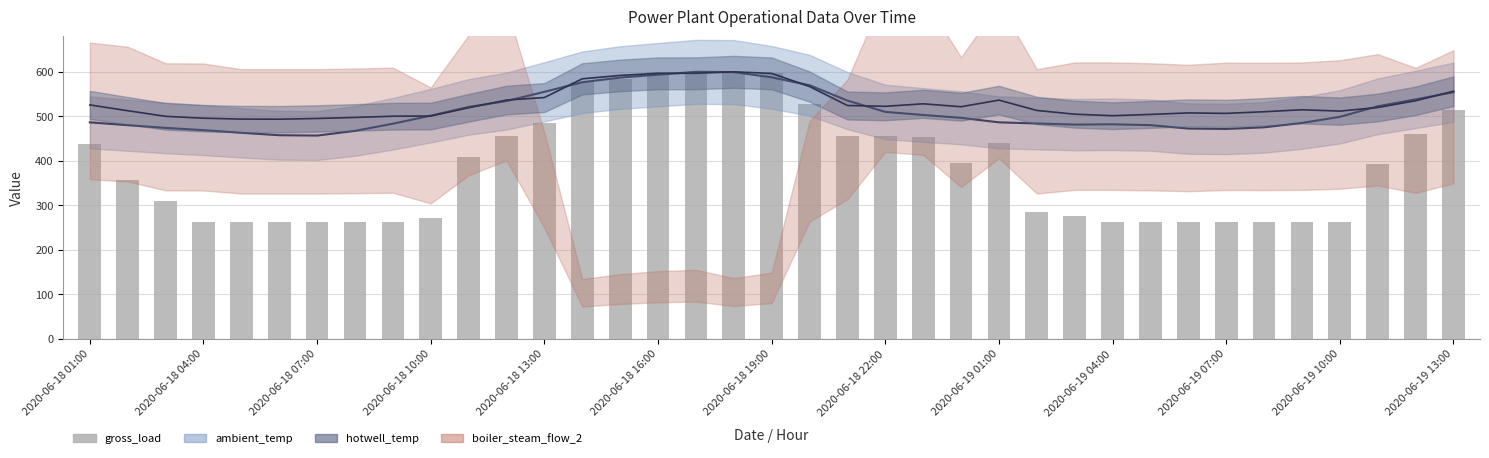

At which label is the value closest to 430?

2020-06-18 01:00